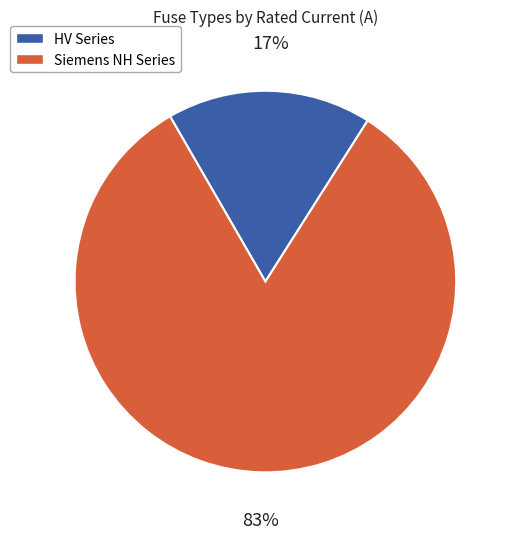

To the nearest percent, what portion does HV Series represent?

17%